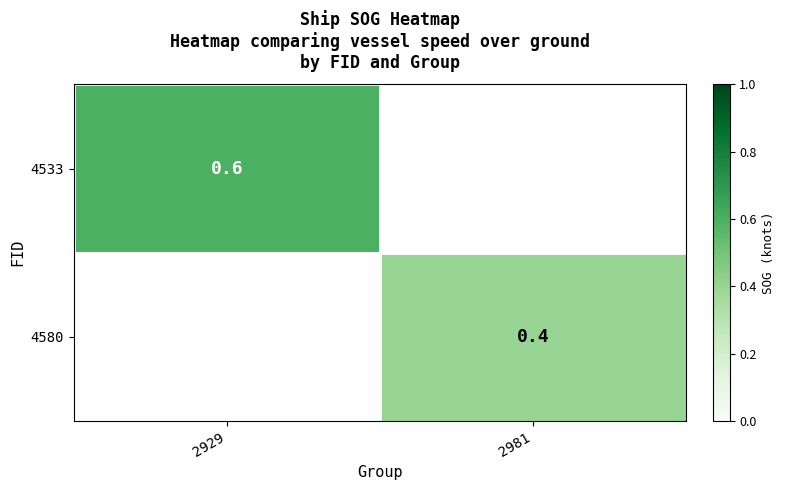

Count the number of categories in the chart.

2